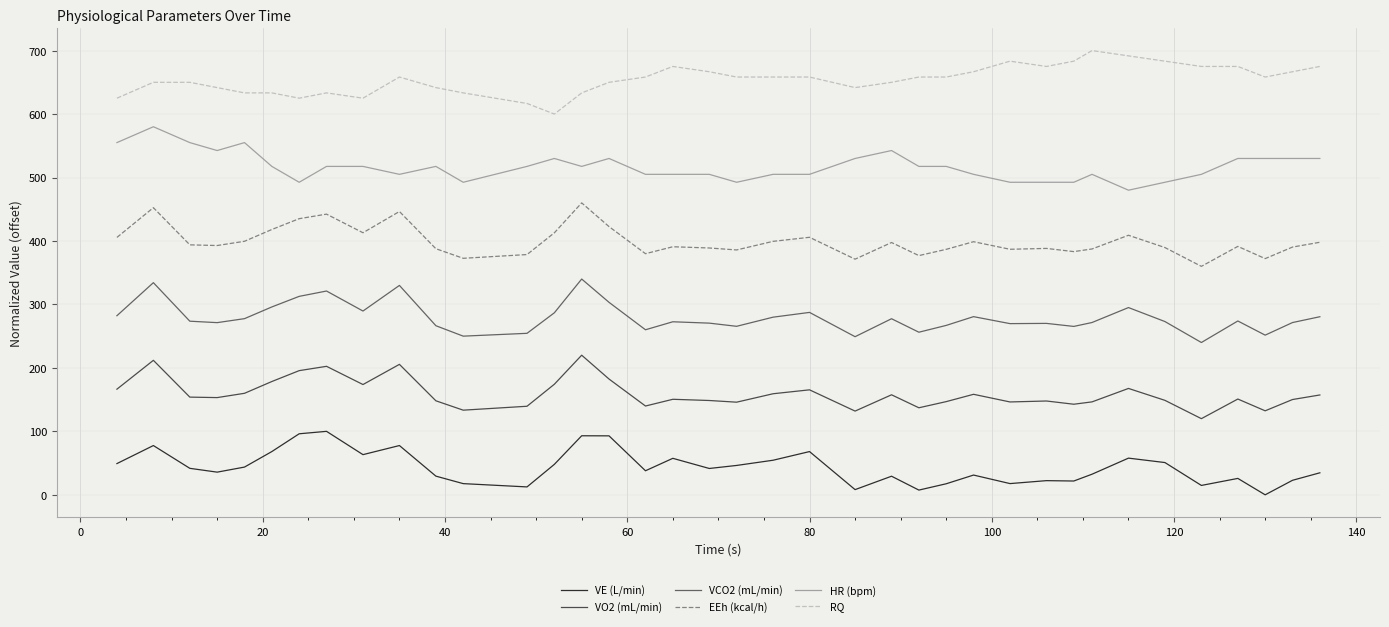

True or false: VO2 (mL/min) and HR (bpm) intersect in this chart.

False